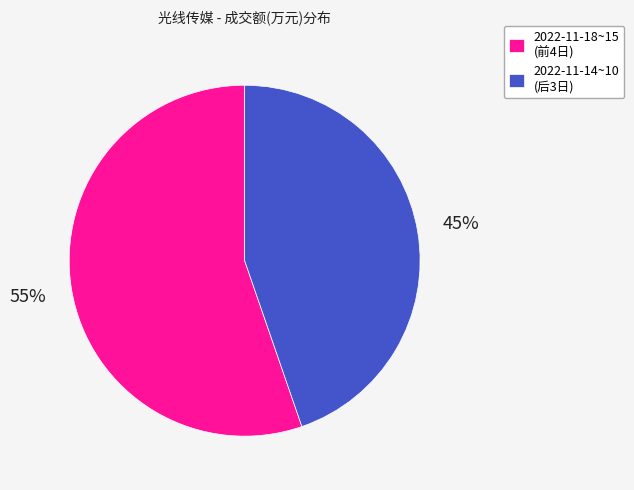

What is the ratio of the value at 2022-11-18~15 (前4日) to the value at 2022-11-14~10 (后3日)?

1.2